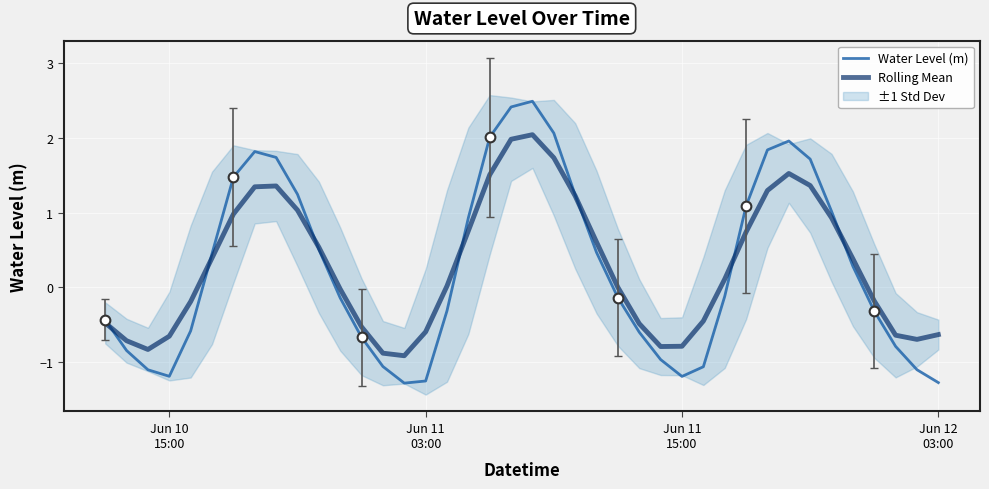

True or false: Rolling Mean and Water Level (m) intersect in this chart.

True